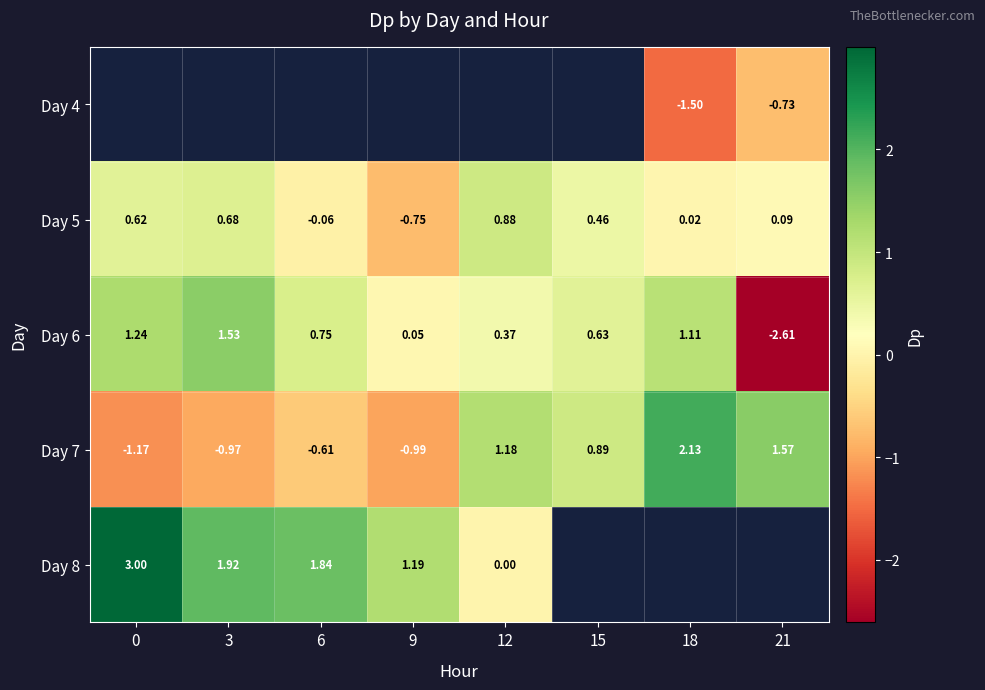

Is the value of Day 7 at 6 greater than the value of Day 6 at 6?

No